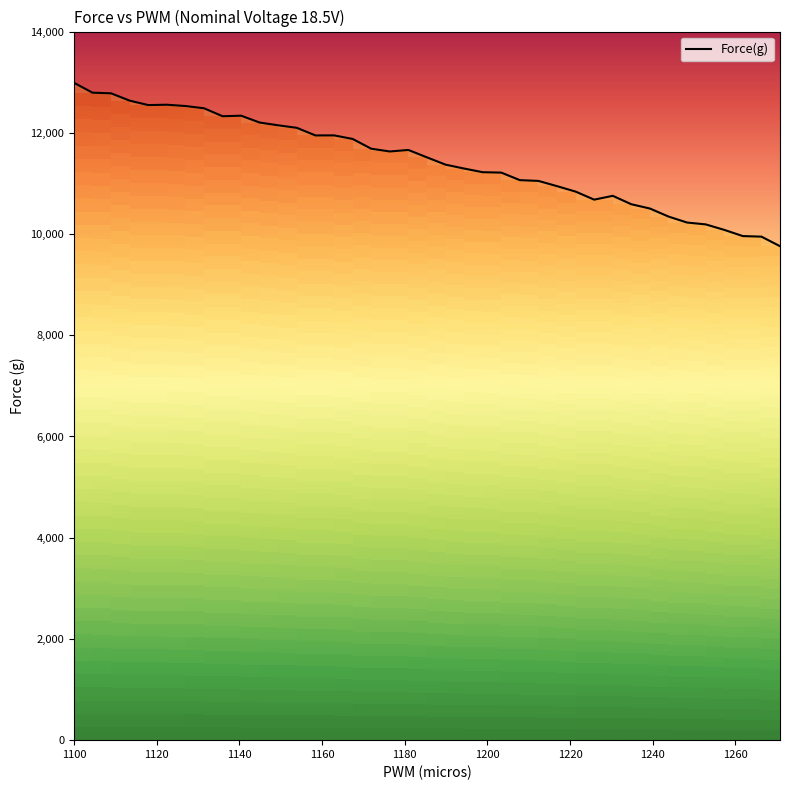

What is the difference between the maximum and minimum values?

3229.8